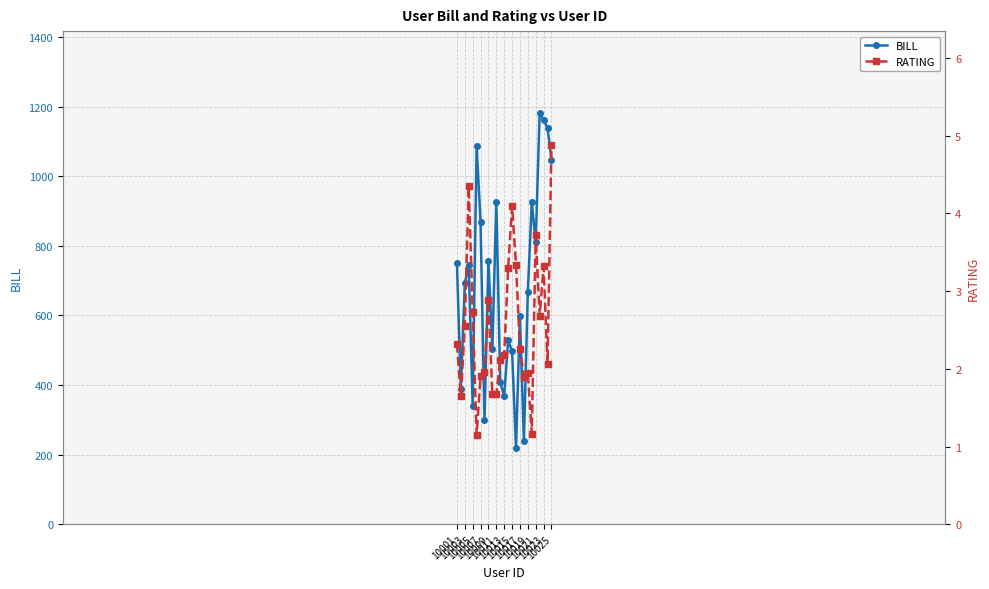

Does the chart have visible grid lines?

Yes